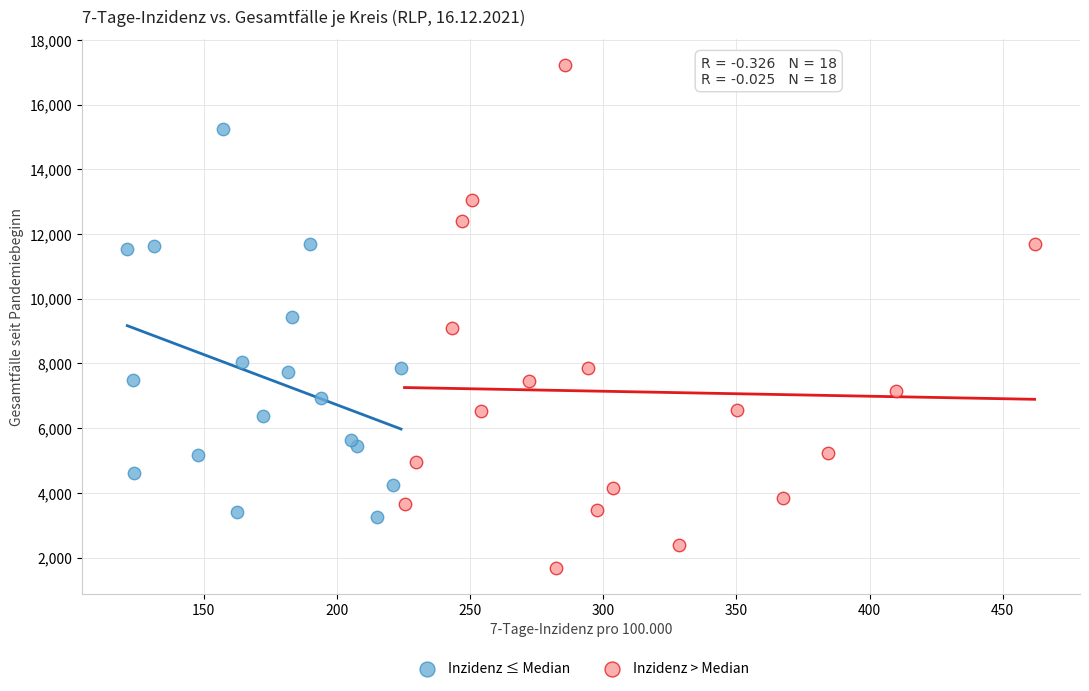

Which series reaches the minimum Y coordinate?

Inzidenz > Median